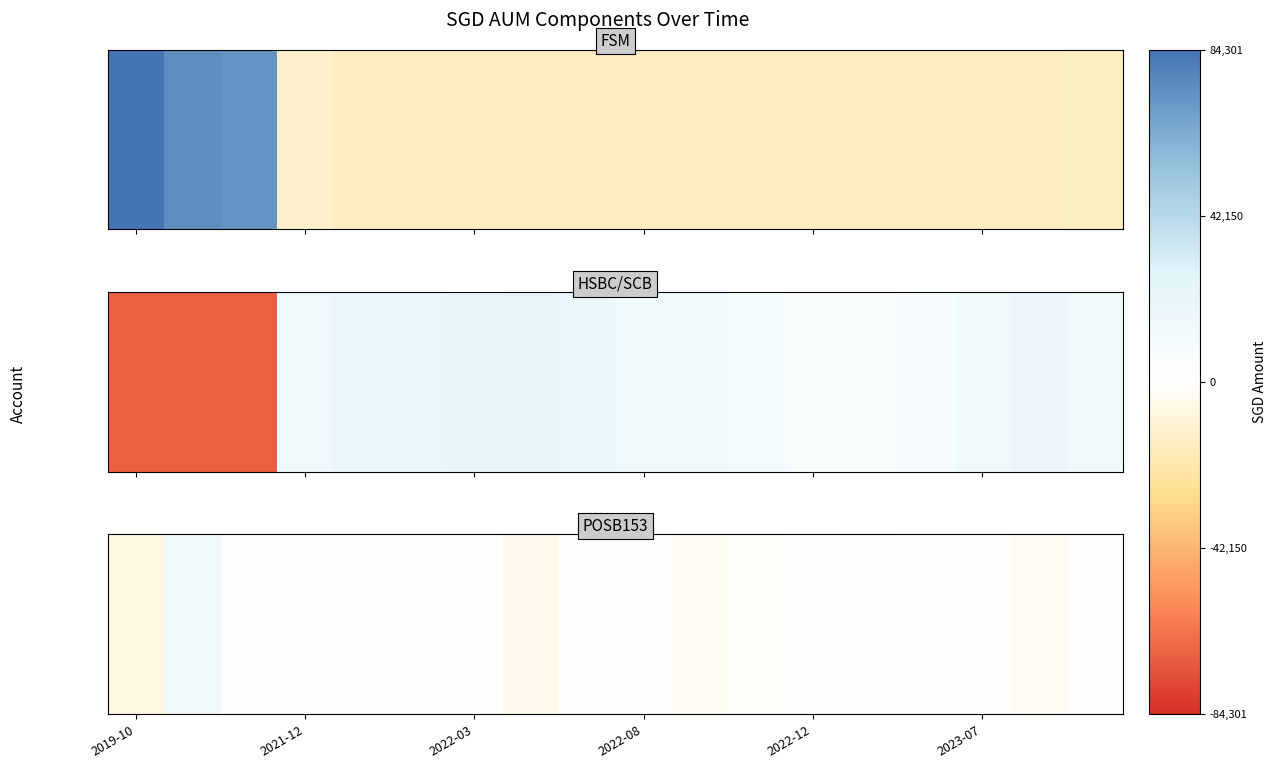

How many data points are less than 589?

9